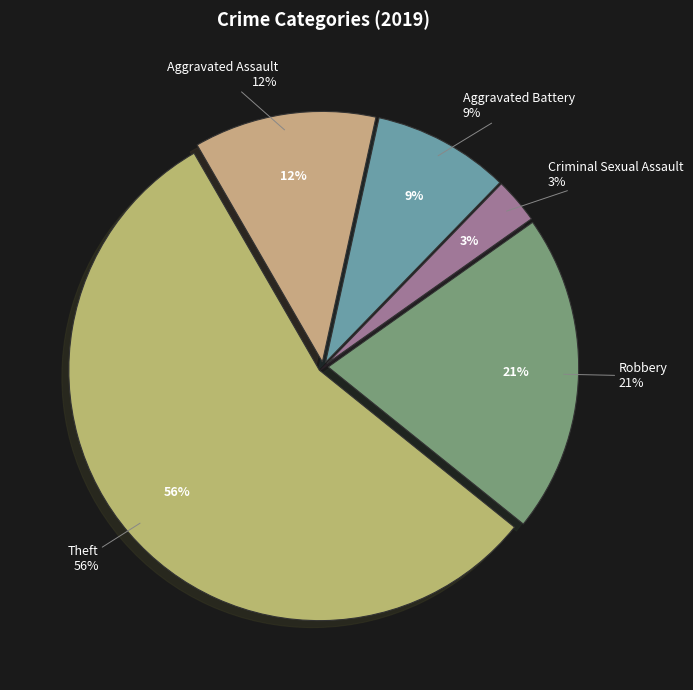

Rank the categories by value from highest to lowest.

Theft, Robbery, Aggravated Assault, Aggravated Battery, Criminal Sexual Assault